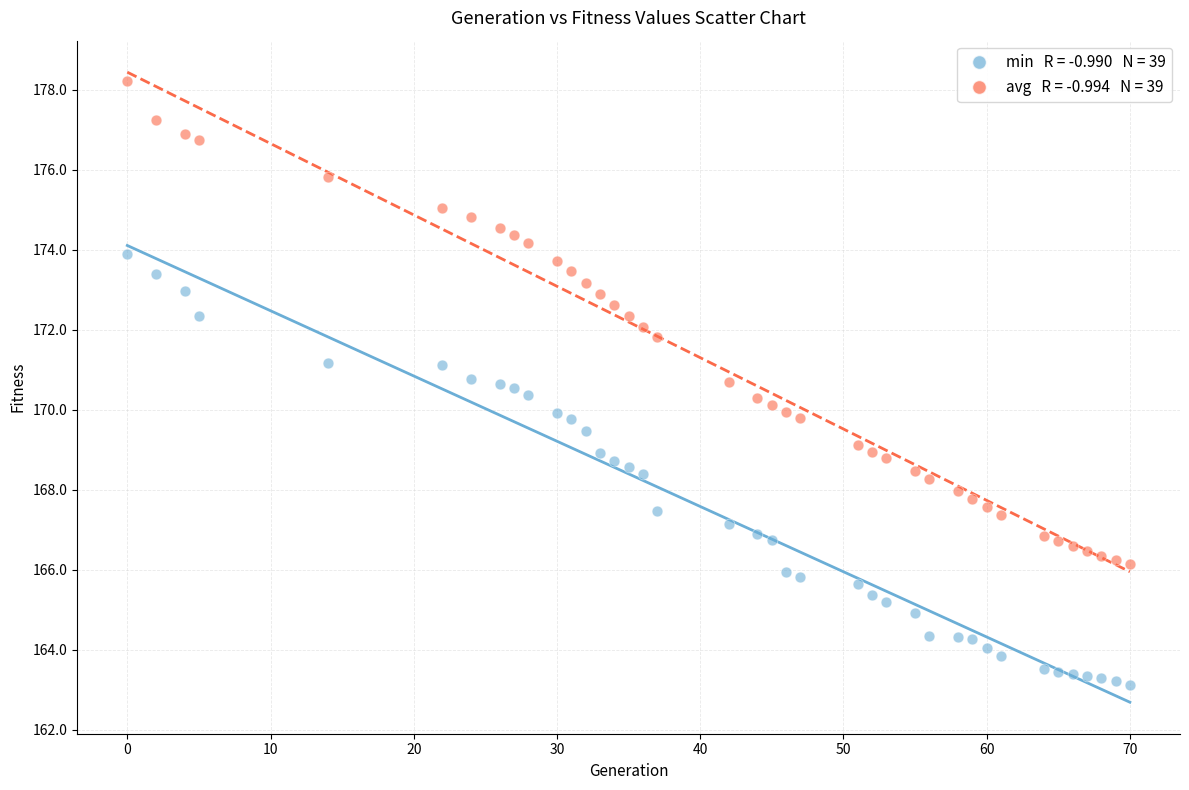

Across all data points, what is the range of Y values (max minus min)?

15.1